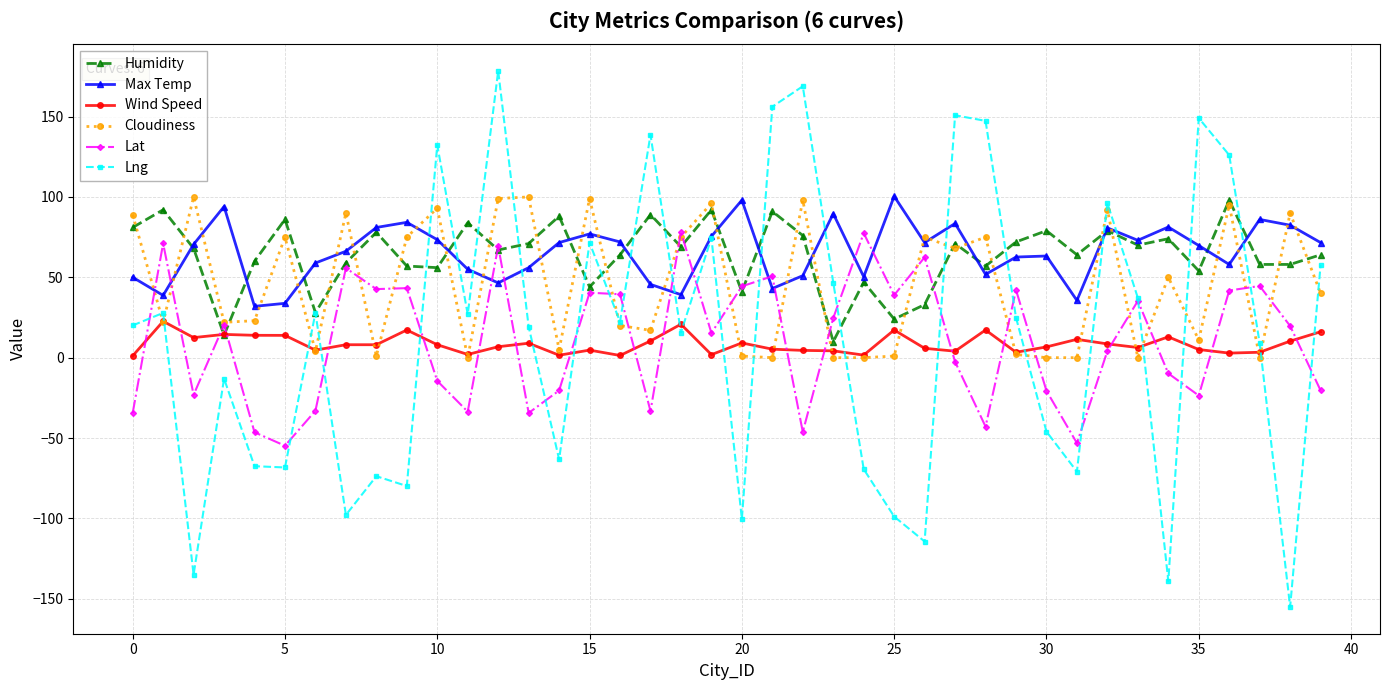

Which series has the largest range (max minus min)?

Lng